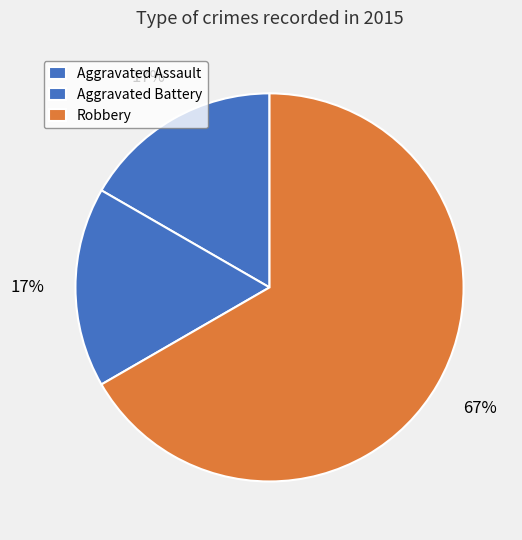

How much of the chart is everything except Robbery?

33.3%